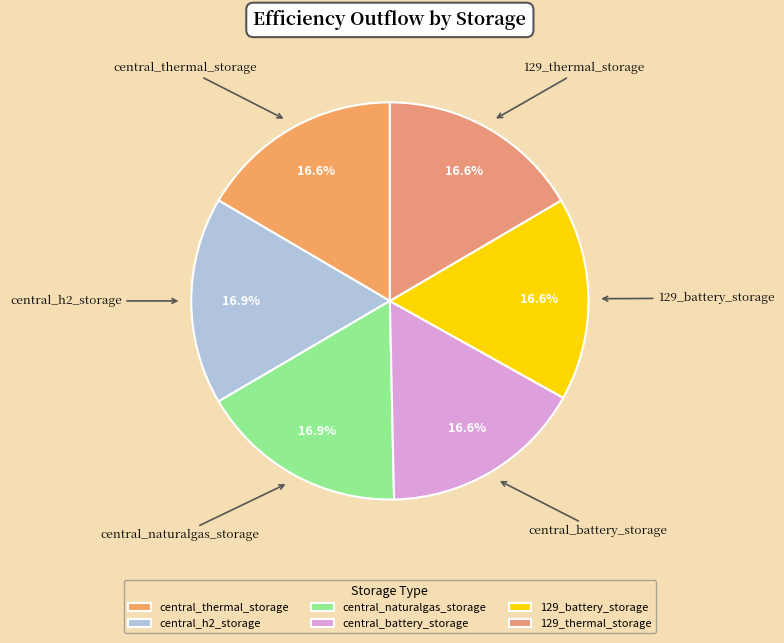

To the nearest percent, what portion does 129_thermal_storage represent?

17%